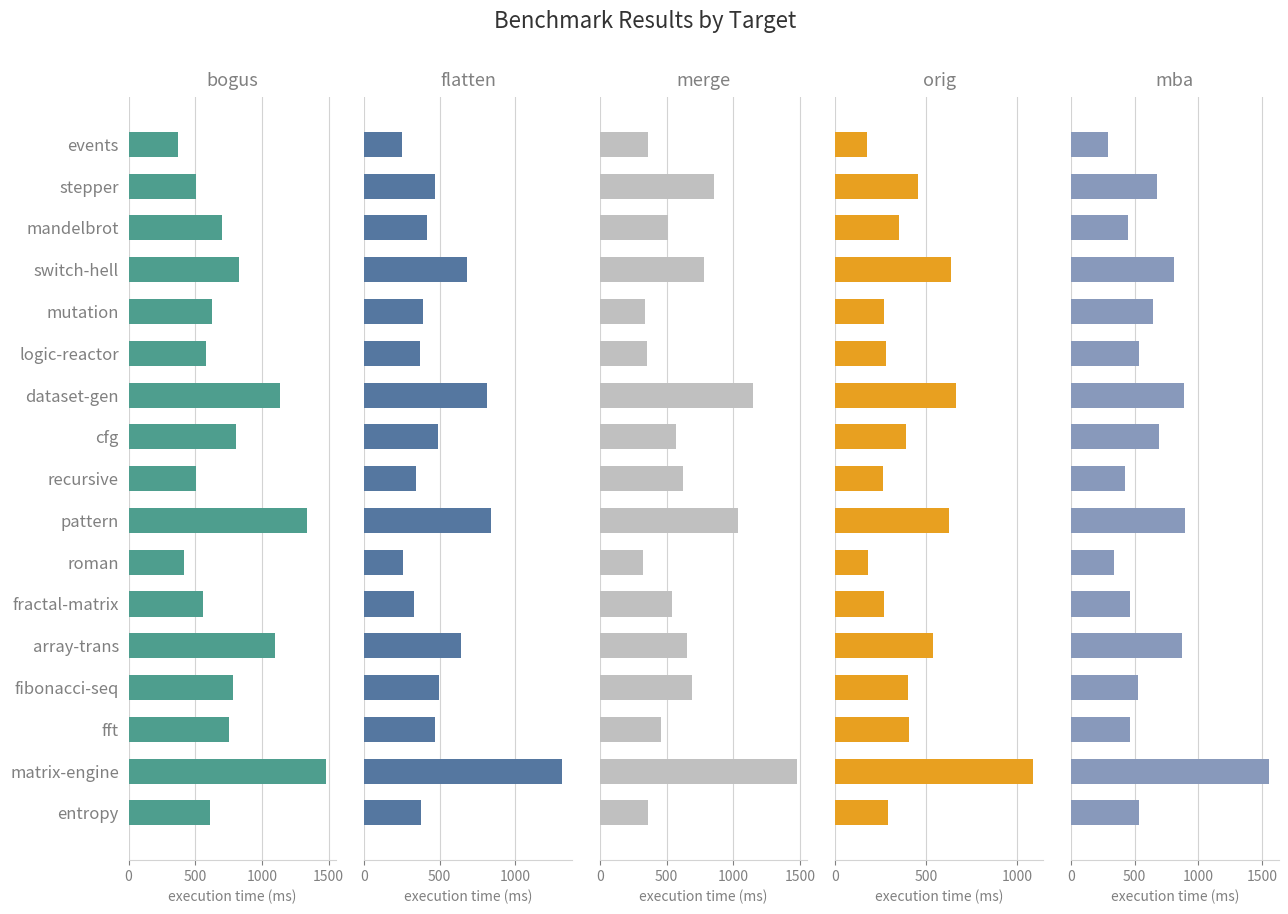

Count the number of data series in this chart.

5